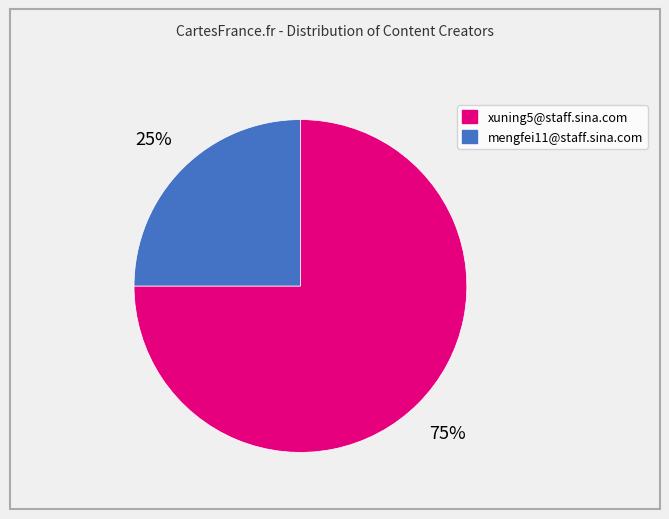

Is the sum of xuning5@staff.sina.com and mengfei11@staff.sina.com greater than half?

Yes